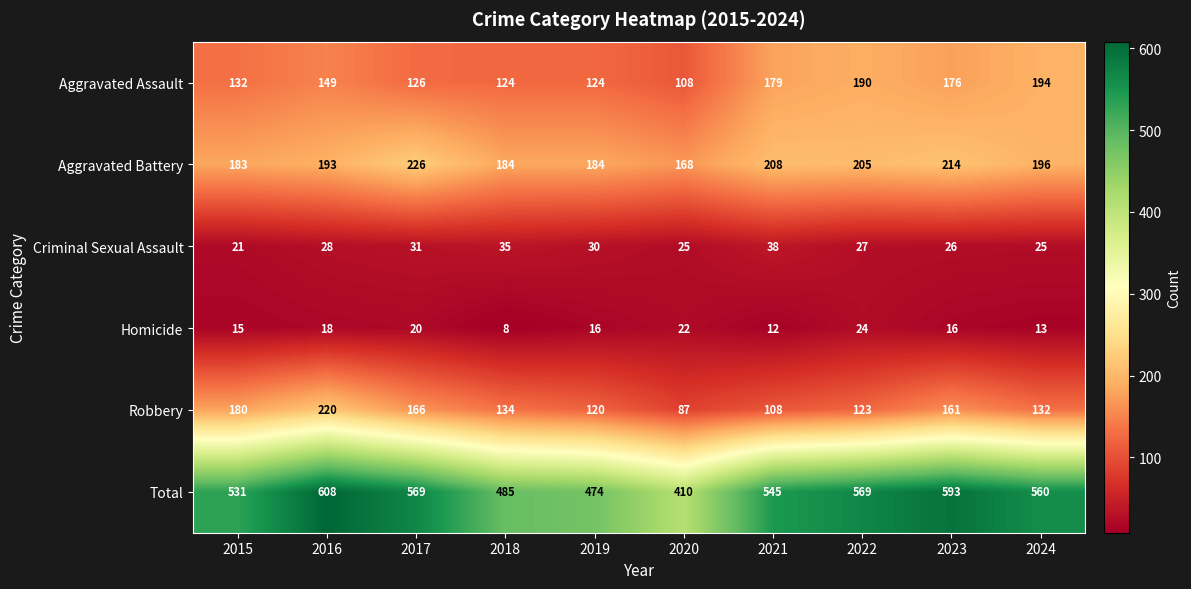

What is the sum of the Total values at 2024 and 2018?

1045